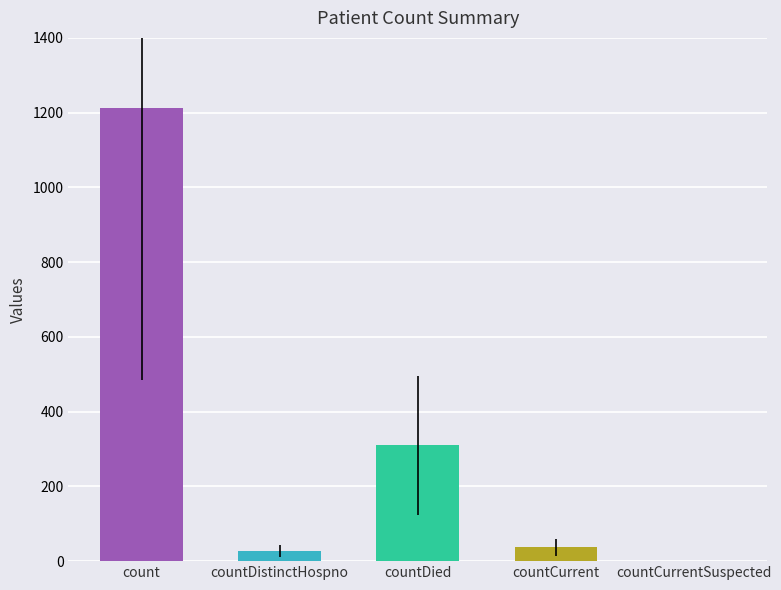

Where is the data nearest to the value 606?

countDied